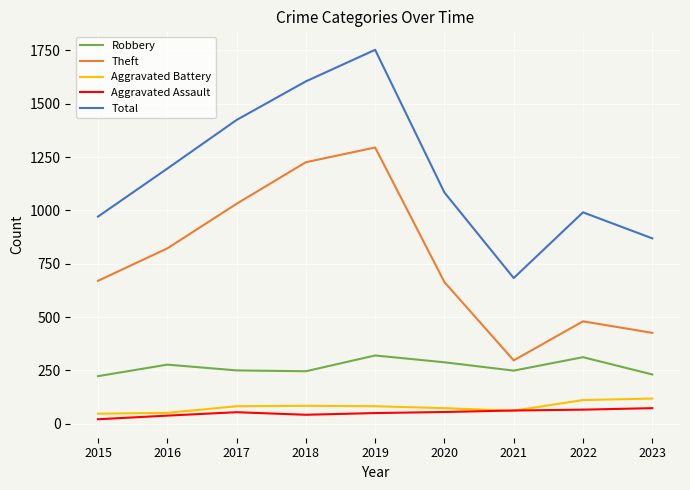

Is the value of Theft at 2018 greater than the value of Aggravated Battery at 2017?

Yes